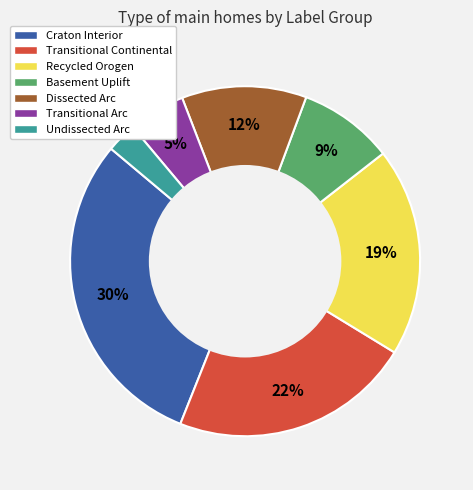

Is it true that Transitional Arc is 5% of the pie?

True